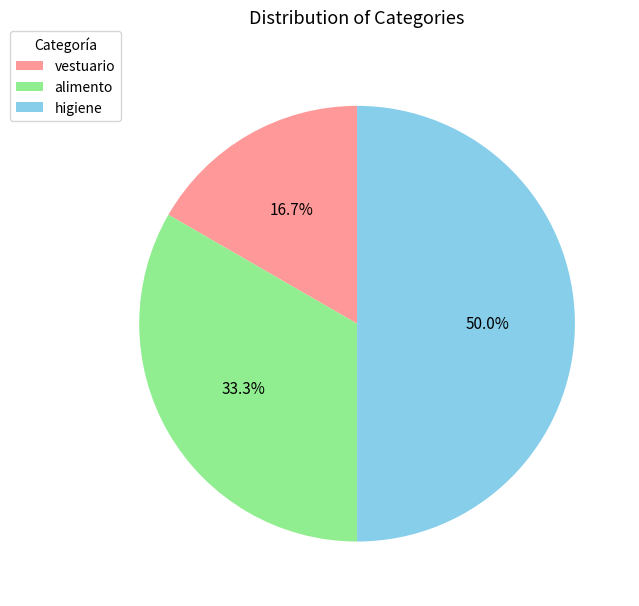

What is the smallest slice in the pie chart?

vestuario